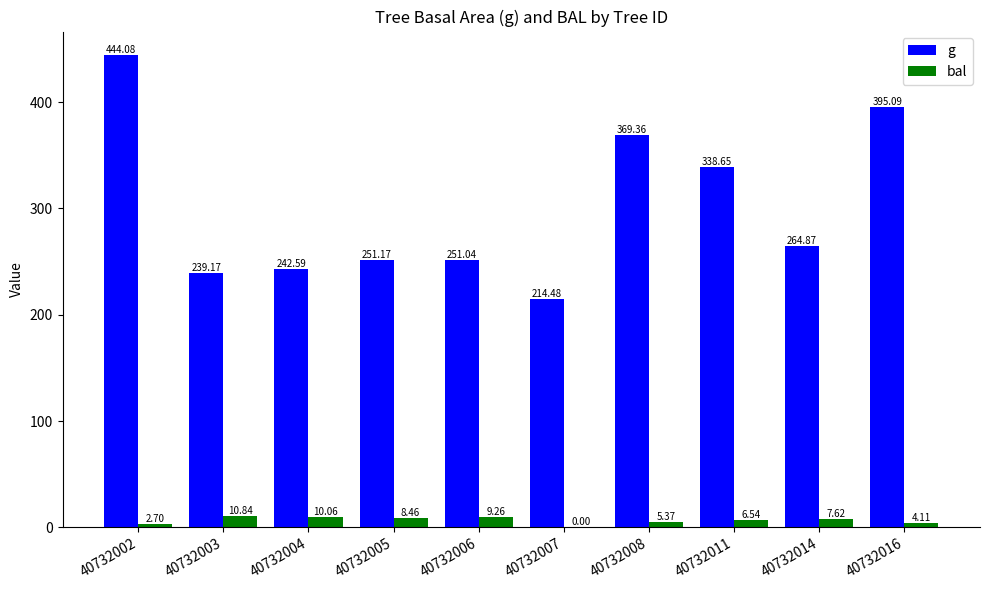

What is the highest value of the g series?

444.1